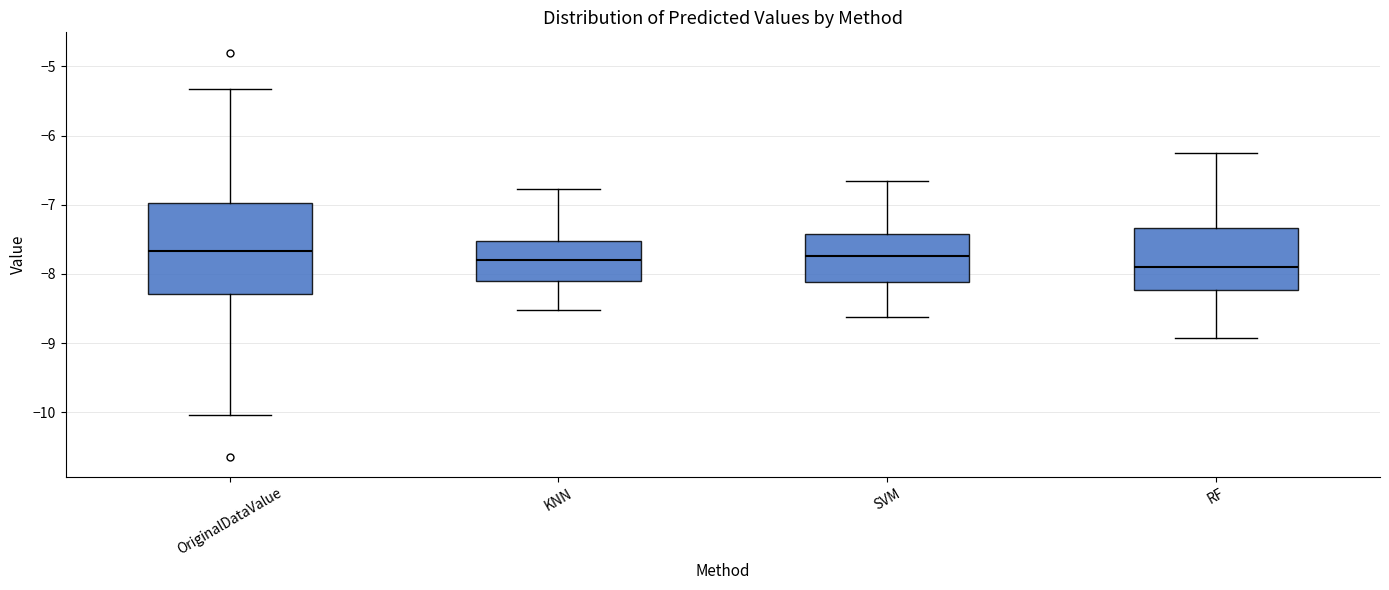

Reading left to right, transcribe this box plot: for each box, give where its median line is, the range the box spans, and where its two whiskers end, as read against the y-axis. The values are not printed on the chart, so give them approximately, as read against the axis.

OriginalDataValue: median -7.7, box -8.3 to -7.0, whiskers -10.0 to -5.3
KNN: median -7.8, box -8.1 to -7.5, whiskers -8.5 to -6.8
SVM: median -7.7, box -8.1 to -7.4, whiskers -8.6 to -6.7
RF: median -7.9, box -8.2 to -7.3, whiskers -8.9 to -6.2